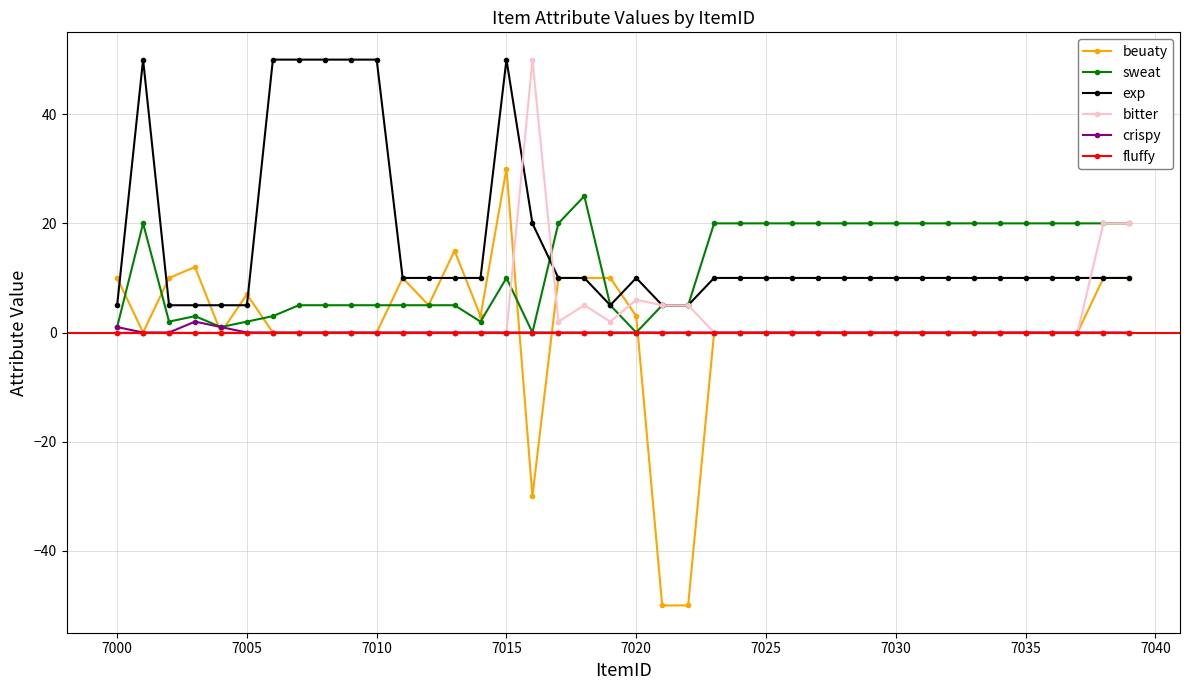

What is the value of the exp point at the 27th from the left?

10